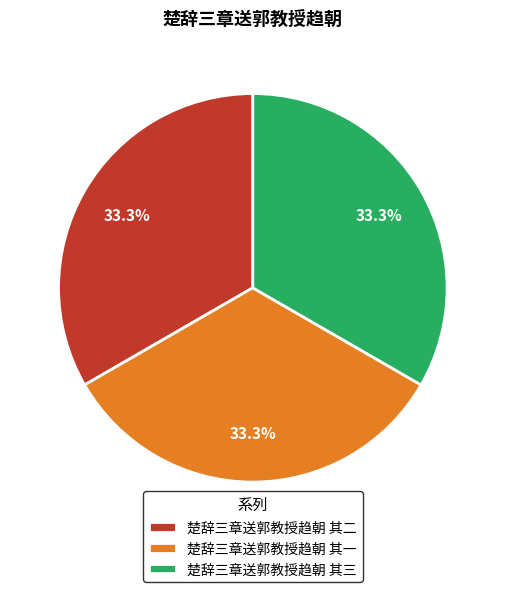

What is the ratio of the value at 楚辞三章送郭教授趋朝 其三 to the value at 楚辞三章送郭教授趋朝 其二?

1.0